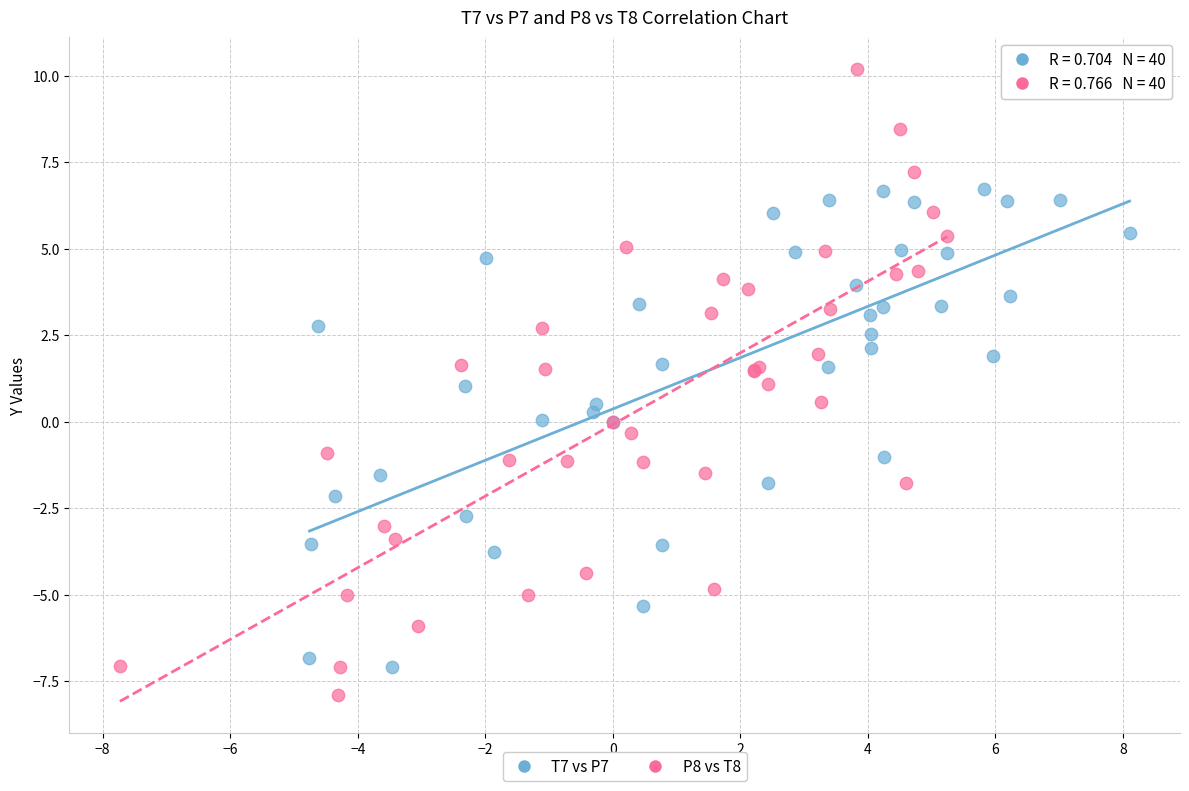

Which series contains the highest Y value?

P8 vs T8